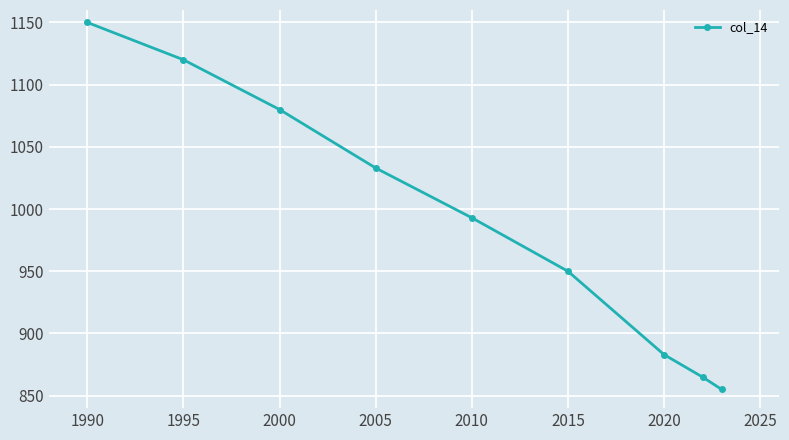

Reading right to left, list all the values displayed in this chart.

855	865	883	950	993	1033	1080	1120	1150